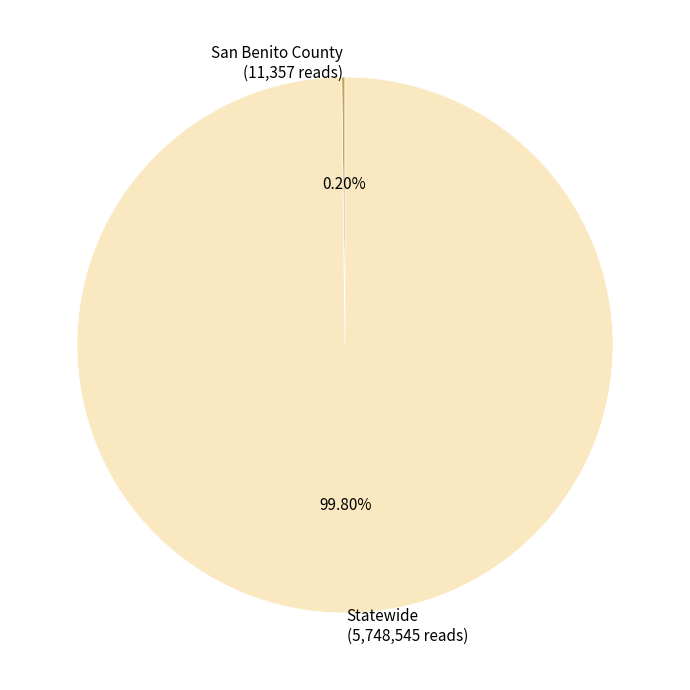

Does any single category account for the majority?

Yes